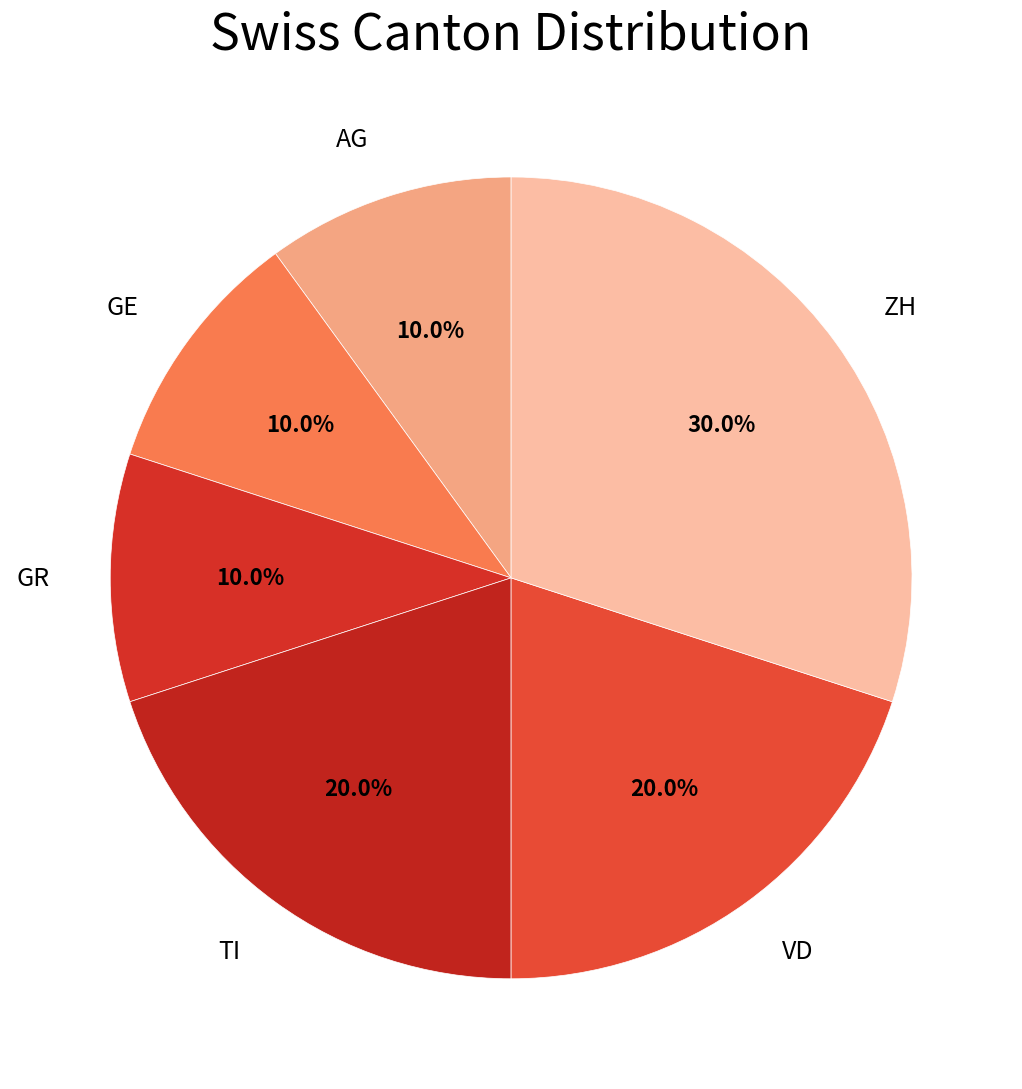

To the nearest percent, what is the difference between the largest and smallest slice percentages?

20%